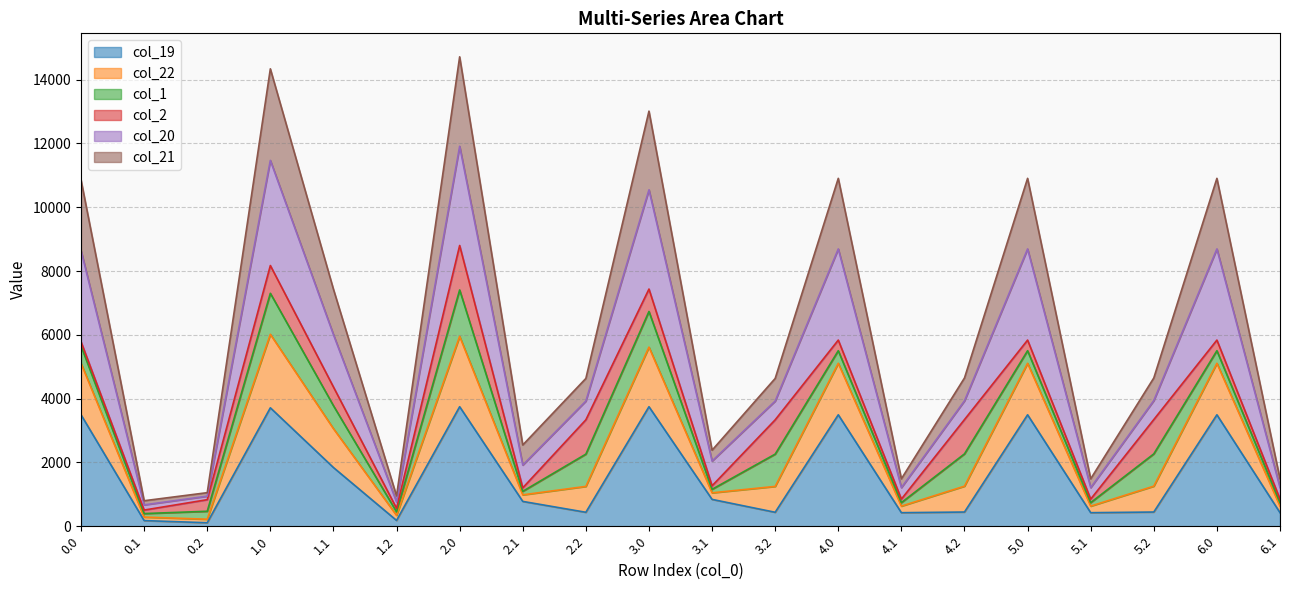

What is the sum of all col_19 values?

32152.6